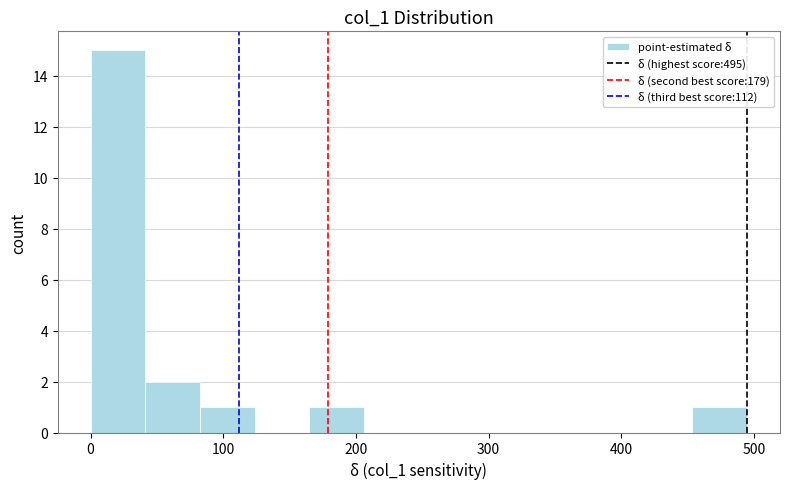

Reading left to right, transcribe this chart: for each bar, give the range it covers on the x-axis and its height. Neither the bar edges nor the heights are printed on the chart, so give them approximately, as read against the axes.

0 to 40: 15
40 to 80: 2
80 to 120: 1
120 to 170: 0
170 to 210: 1
210 to 250: 0
250 to 290: 0
290 to 330: 0
330 to 370: 0
370 to 410: 0
410 to 450: 0
450 to 500: 1